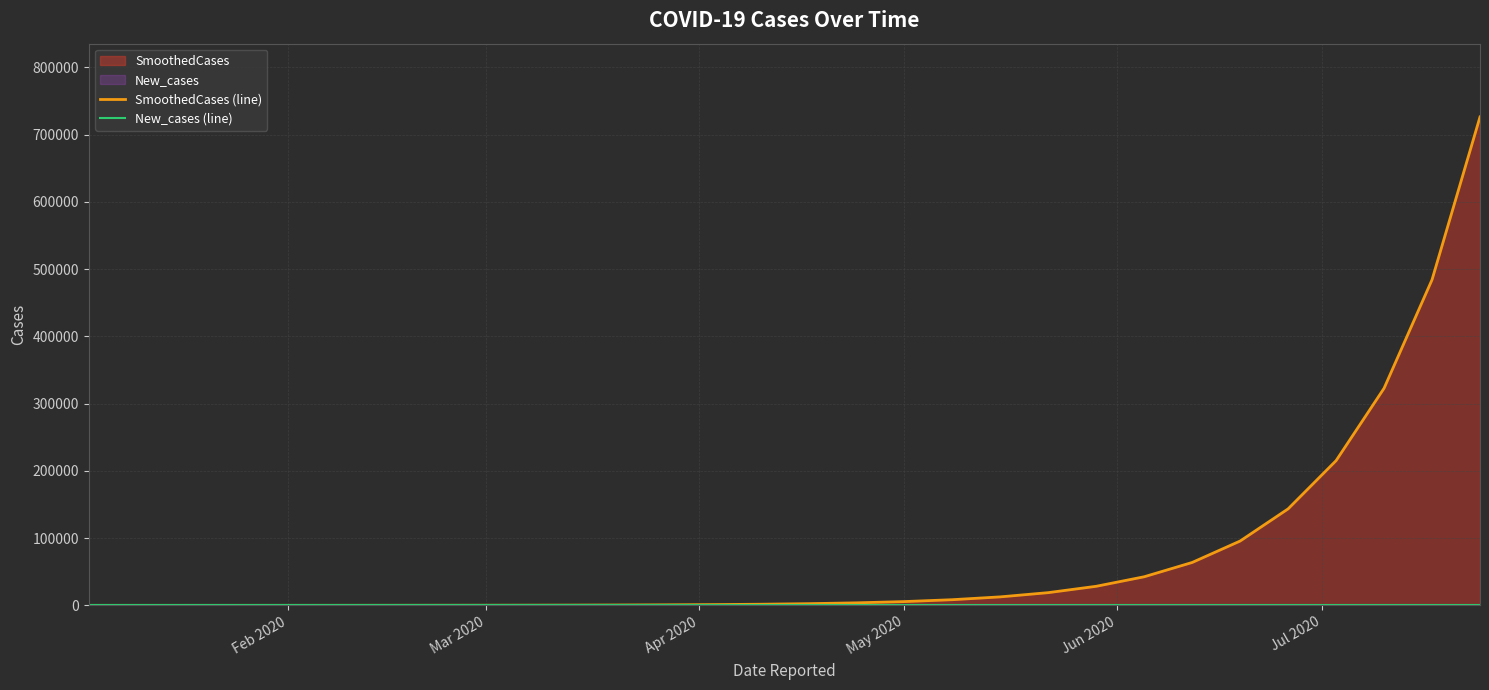

How many distinct data groups are displayed?

2